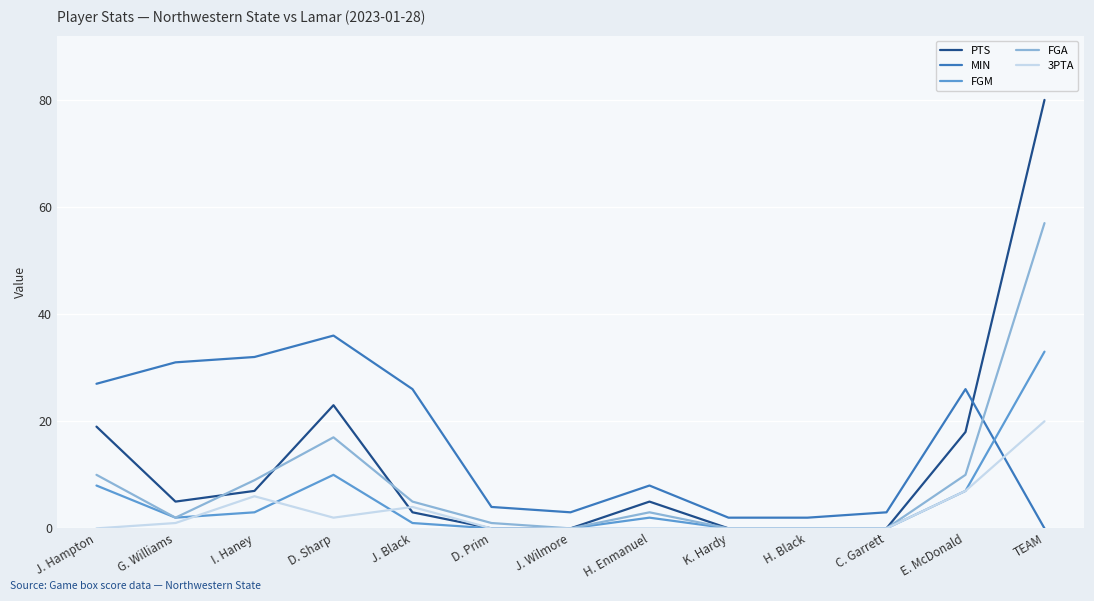

Is the value of PTS at D. Sharp greater than the value of MIN at J. Wilmore?

Yes